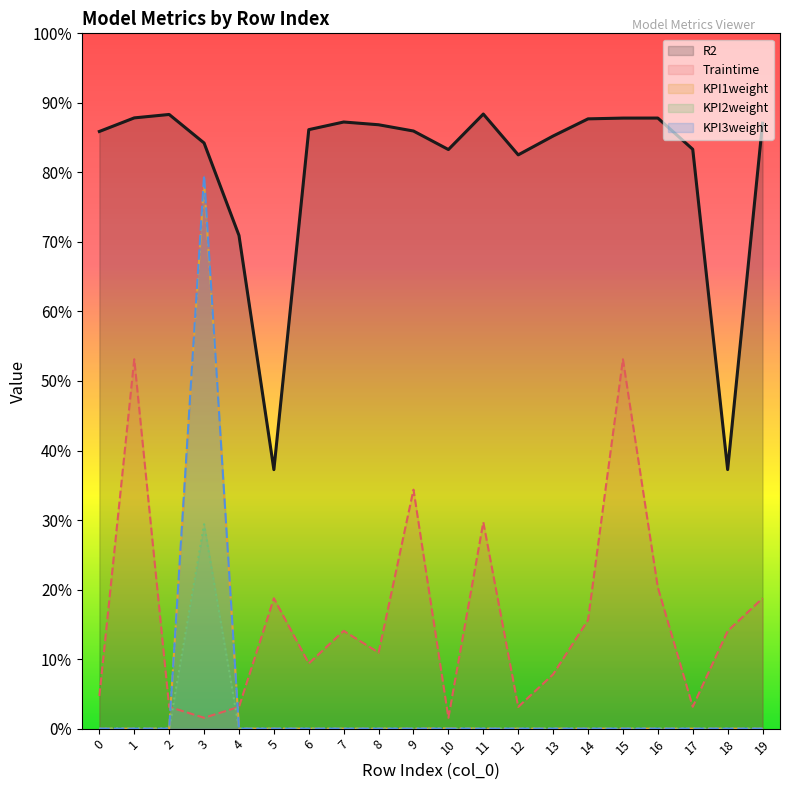

What are all the series names shown in the legend?

R2, Traintime, KPI1weight, KPI2weight, KPI3weight